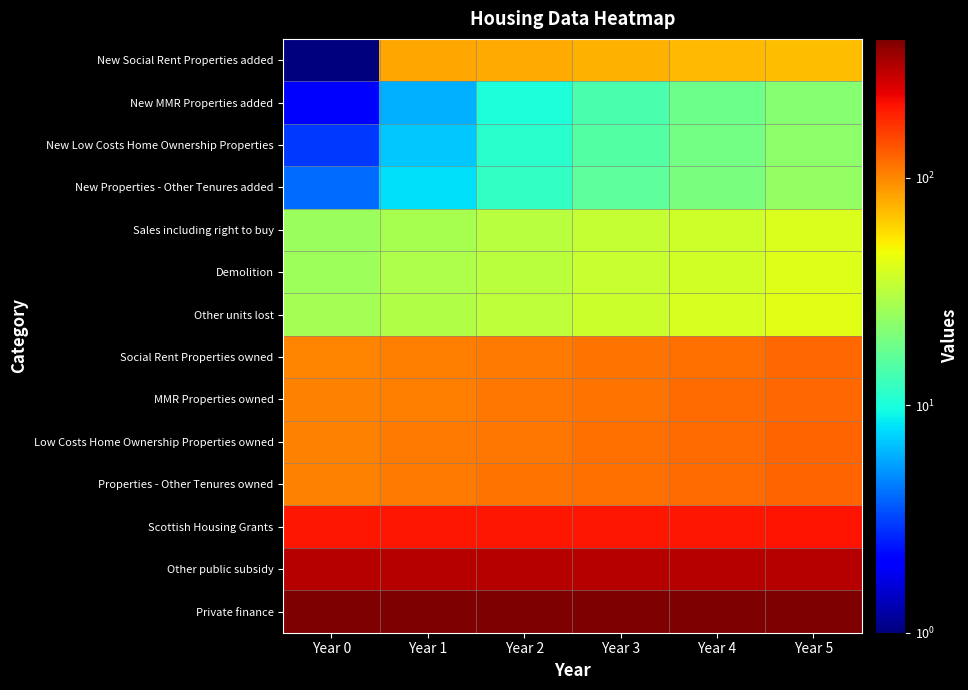

Which series has the largest range (max minus min)?

New Social Rent Properties added